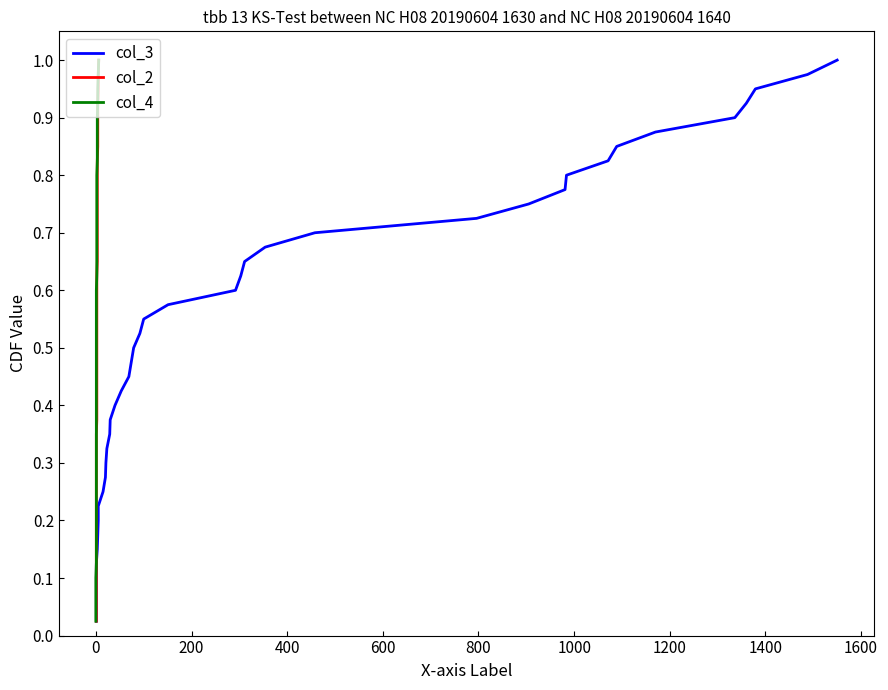

What is the value of the col_3 point at the 39th from the left?

1.0